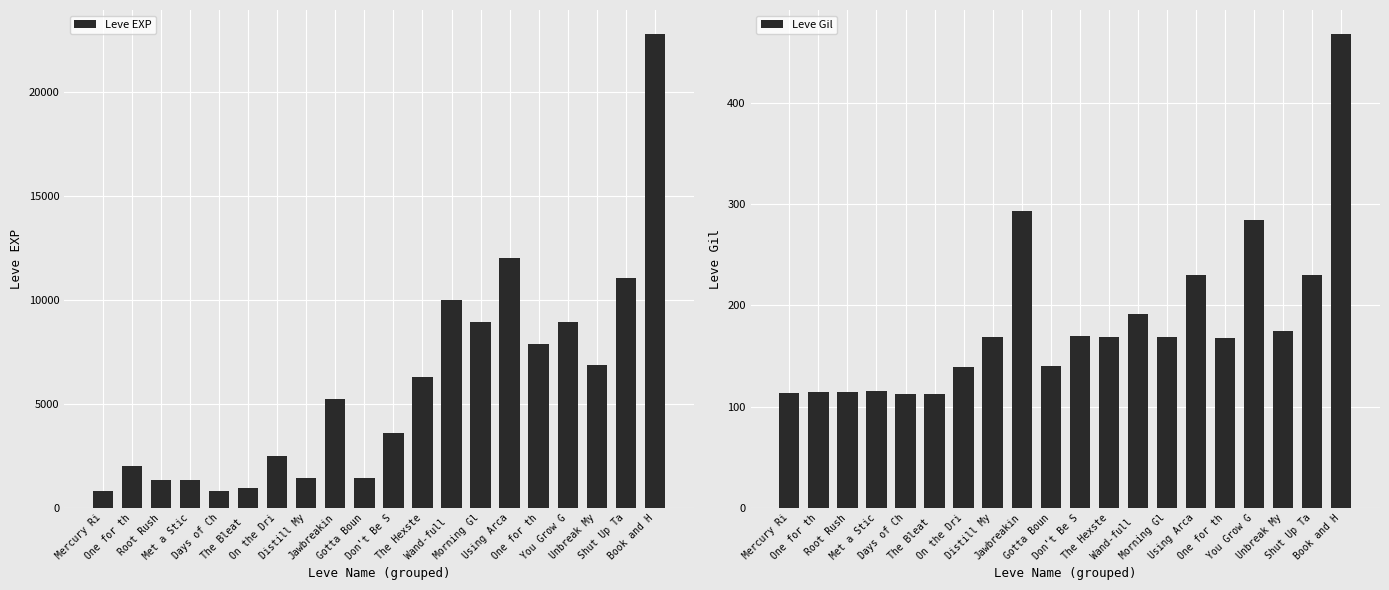

Are the bars horizontal?

No